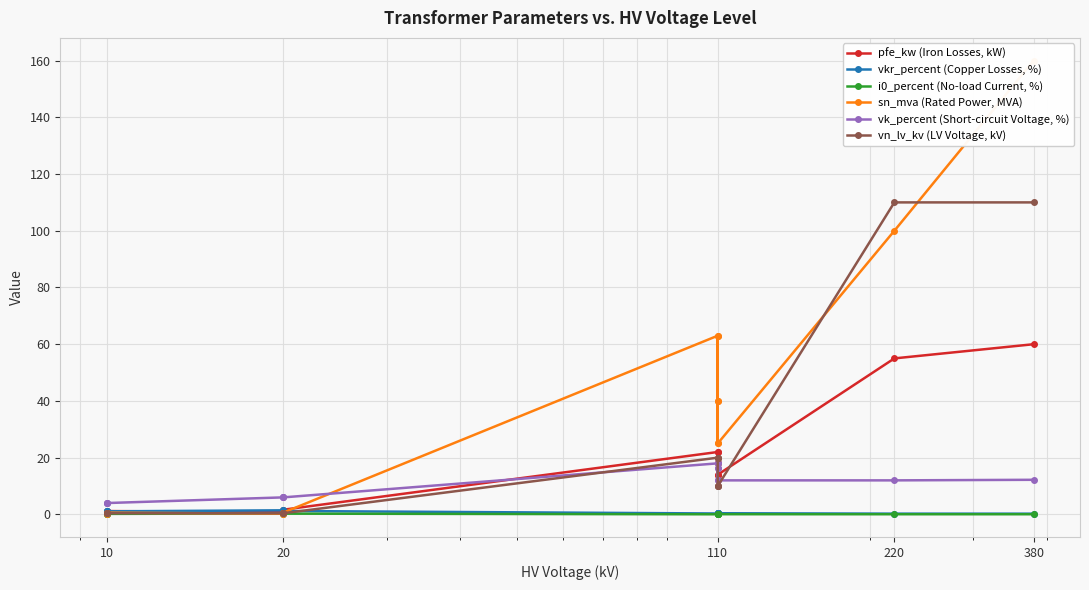

Which series changed the most between 10 and 110?

sn_mva (Rated Power, MVA)